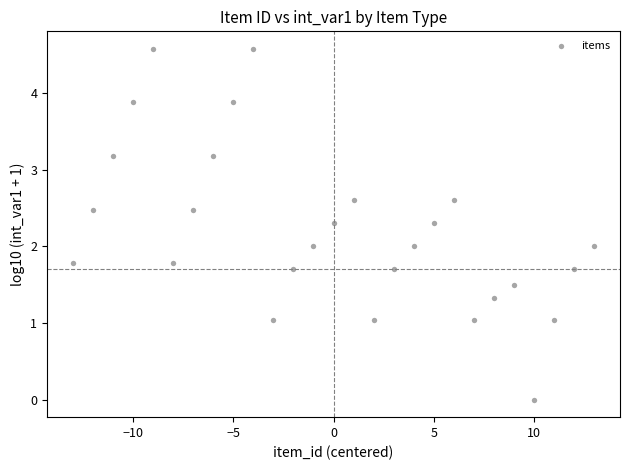

What is the range of X values (max minus min)?

26.0